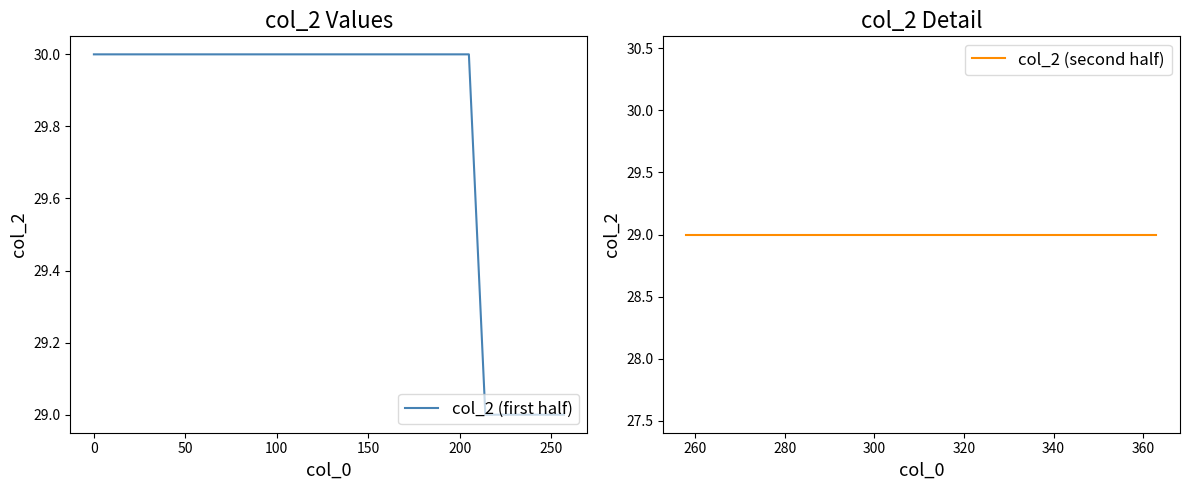

Is it true that col_2 (first half) equals 7 at 10?

False